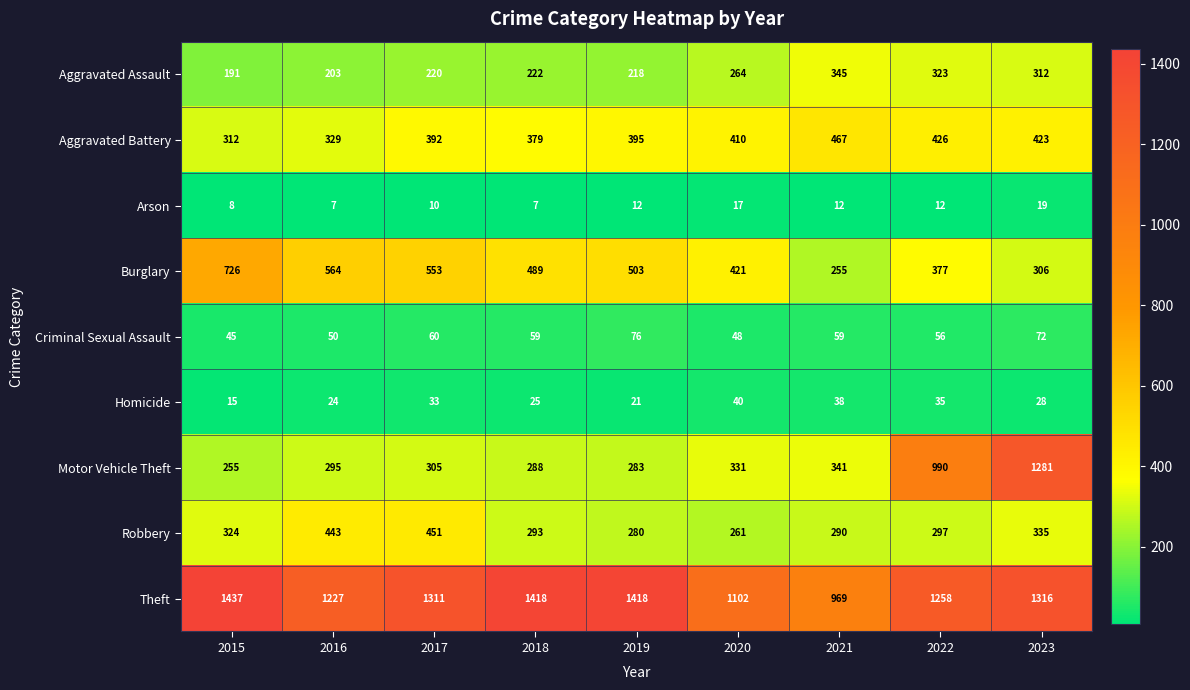

Where is Homicide nearest to the value 27?

2023